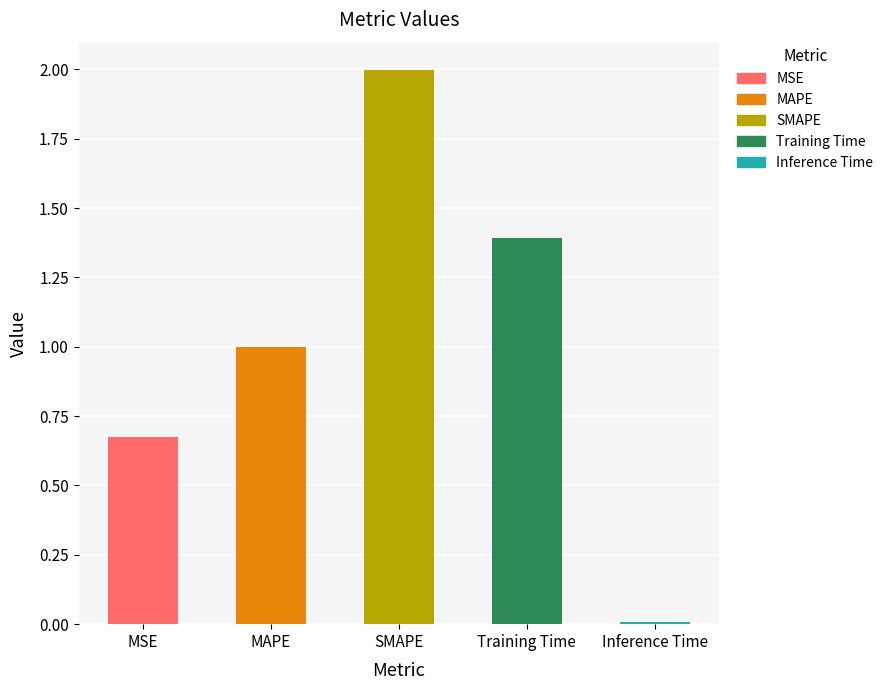

What is the change in value from SMAPE to Inference Time?

-2.0